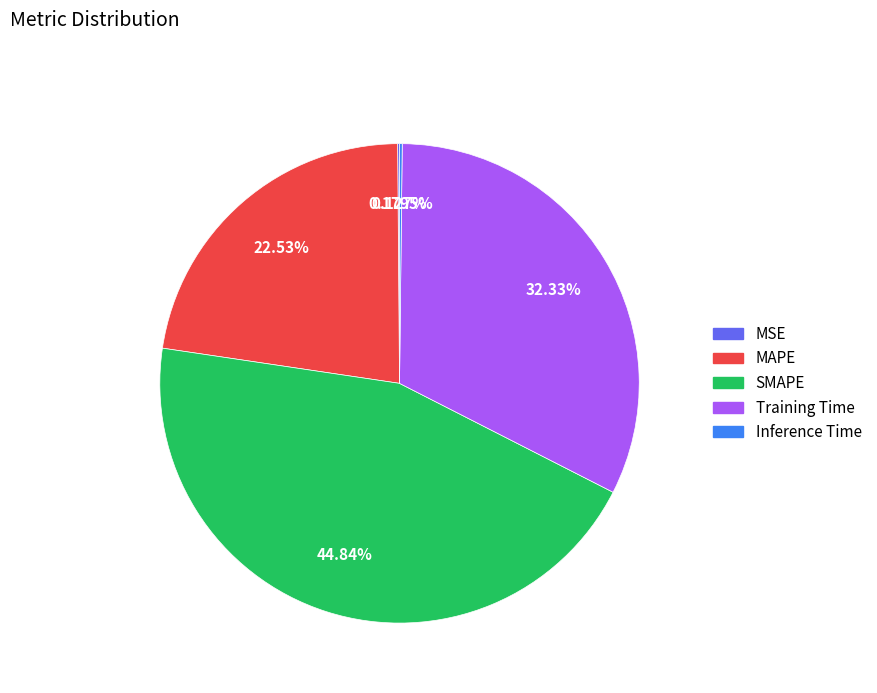

Which has a higher value, Training Time or SMAPE?

SMAPE